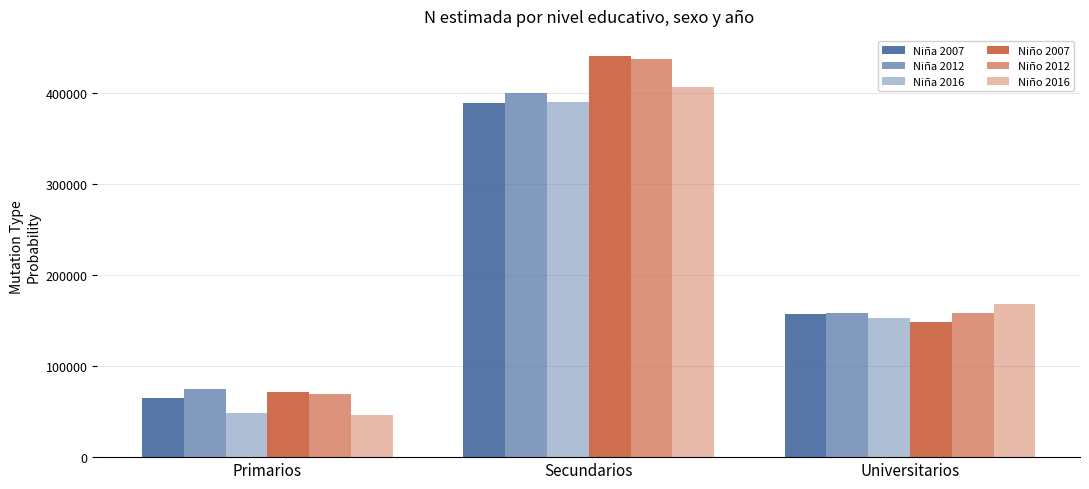

What is the maximum value for Niño 2012?

437262